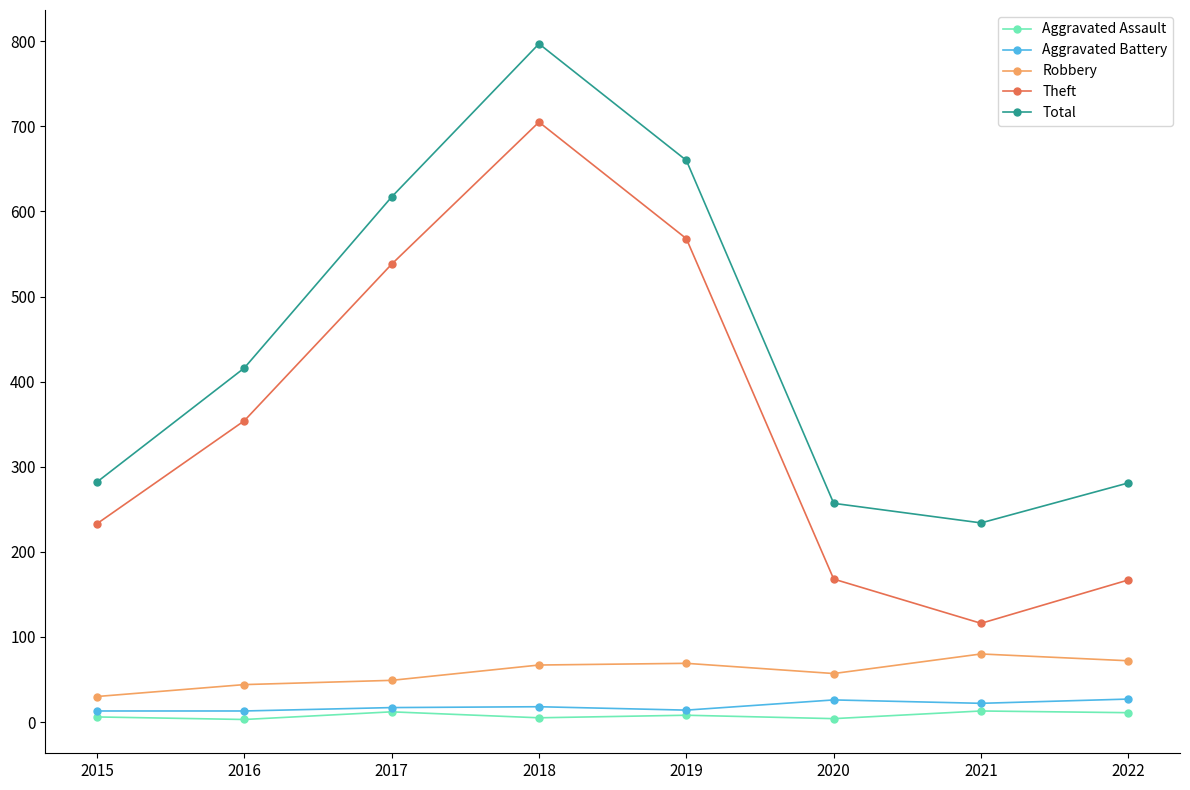

True or false: Aggravated Assault has more than 0 points higher than both neighbors.

True